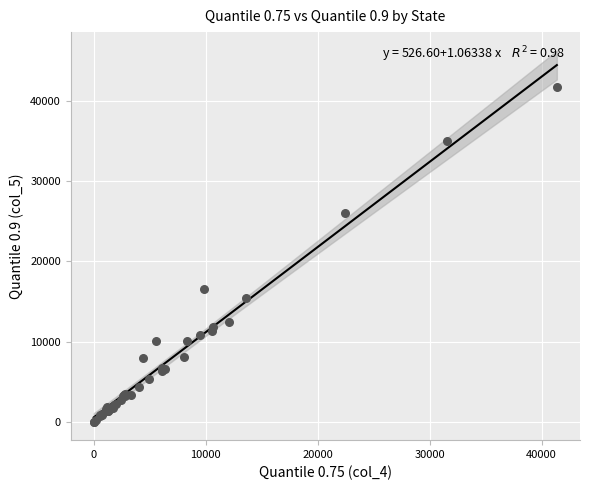

What Y value in the scatter plot is closest to 20862?

16566